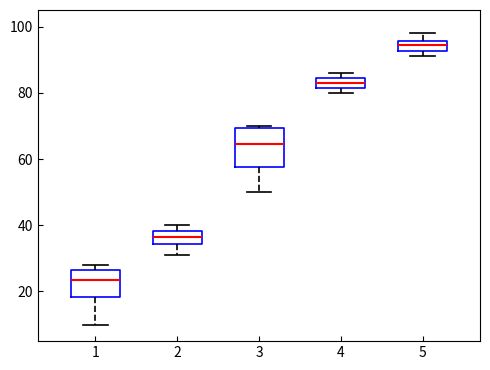

Reading left to right, transcribe this box plot: for each box, give where its median line is, the range the box spans, and where its two whiskers end, as read against the y-axis. The values are not printed on the chart, so give them approximately, as read against the axis.

1: median 24, box 18 to 26, whiskers 10 to 28
2: median 36, box 34 to 38, whiskers 32 to 40
3: median 64, box 58 to 70, whiskers 50 to 70 (just above the box's upper edge)
4: median 84 (inside the box), box 82 to 84, whiskers 80 to 86
5: median 94, box 92 to 96, whiskers 92 (just below the box's lower edge) to 98